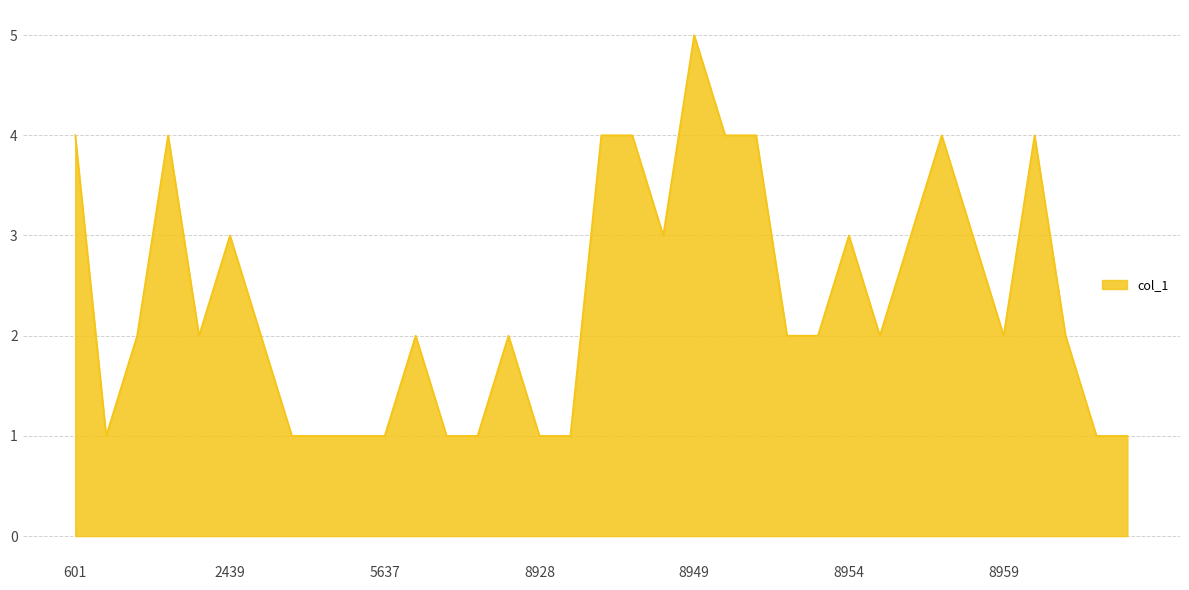

How many series are shown in this chart?

1